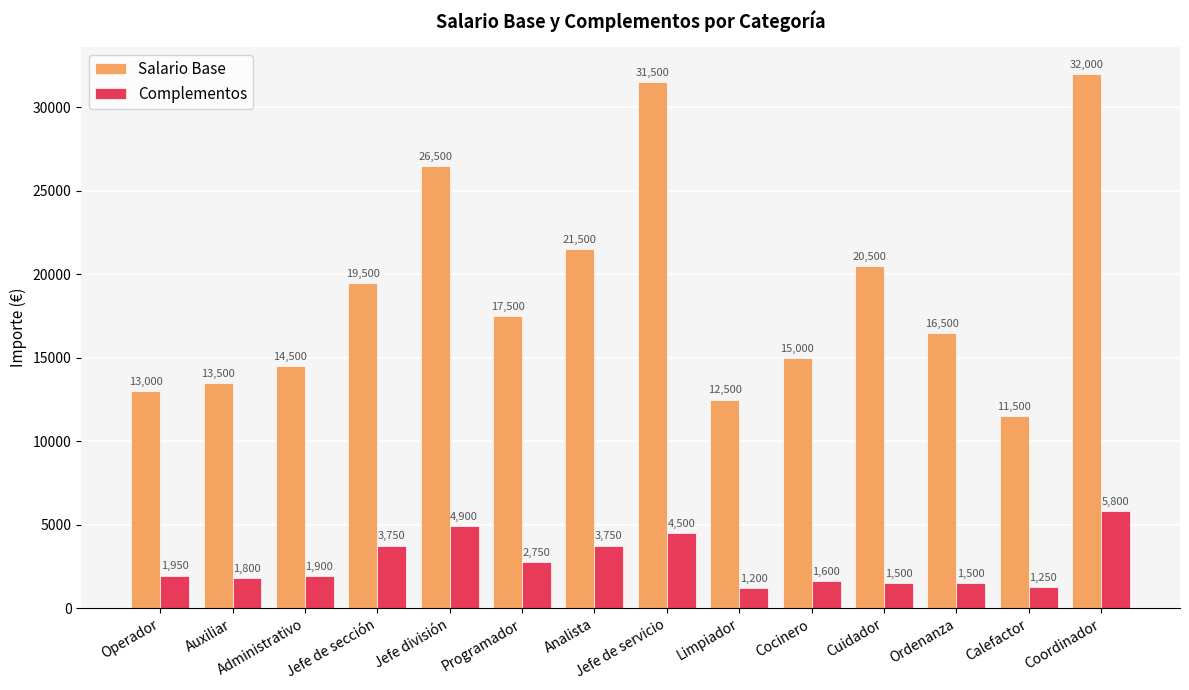

Which series has the widest spread of values?

Salario Base